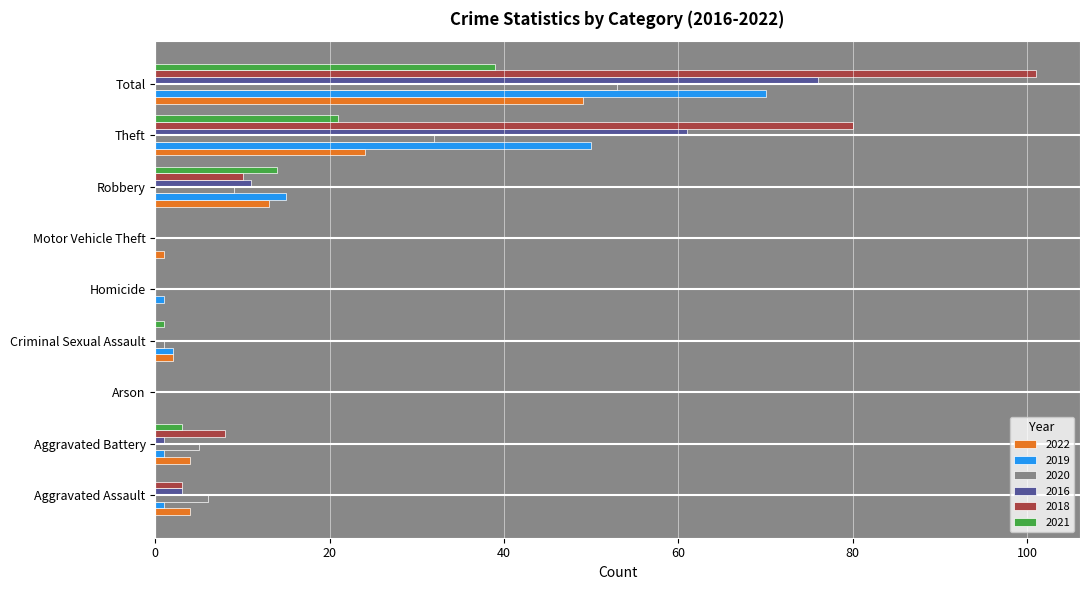

What is the sum of all 2021 values?

78